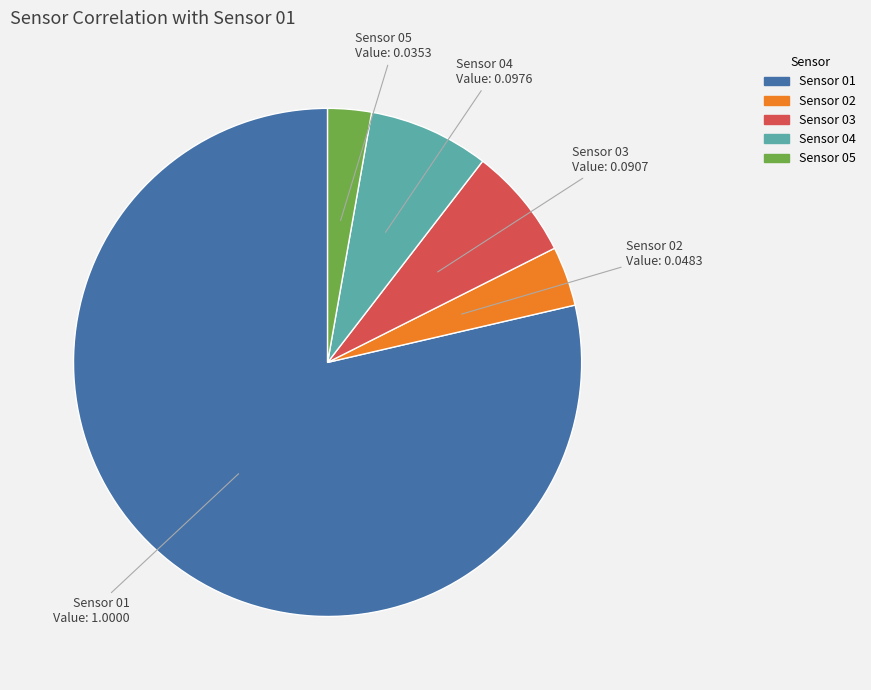

Rank the categories by value from lowest to highest.

Sensor 05, Sensor 02, Sensor 03, Sensor 04, Sensor 01